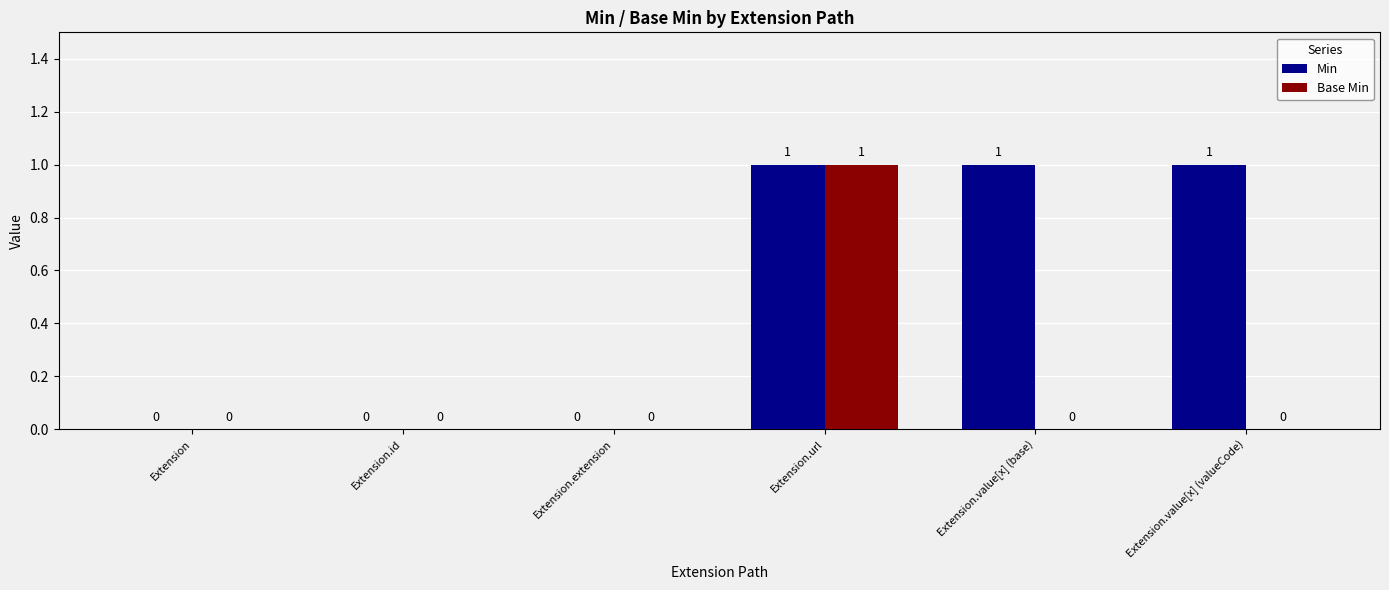

Is it true that Min equals 0 at Extension.extension?

True